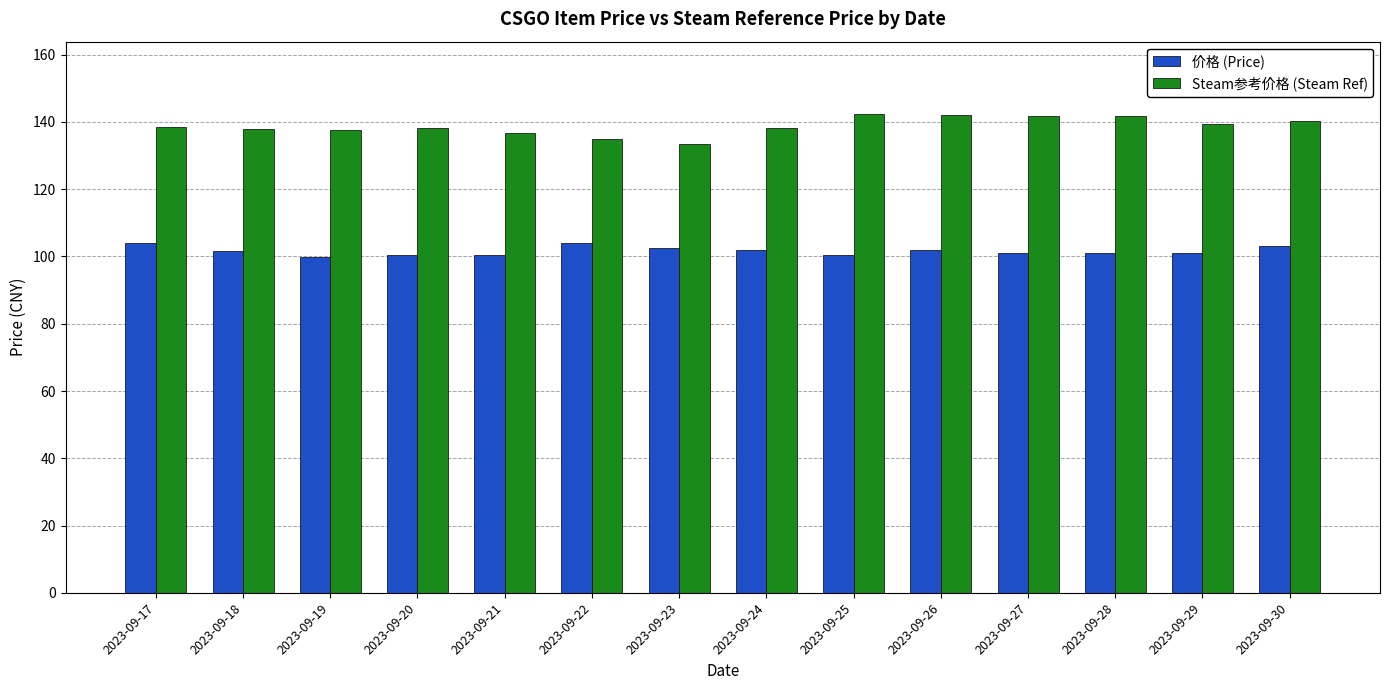

At how many categories does at least one series exceed 129?

14